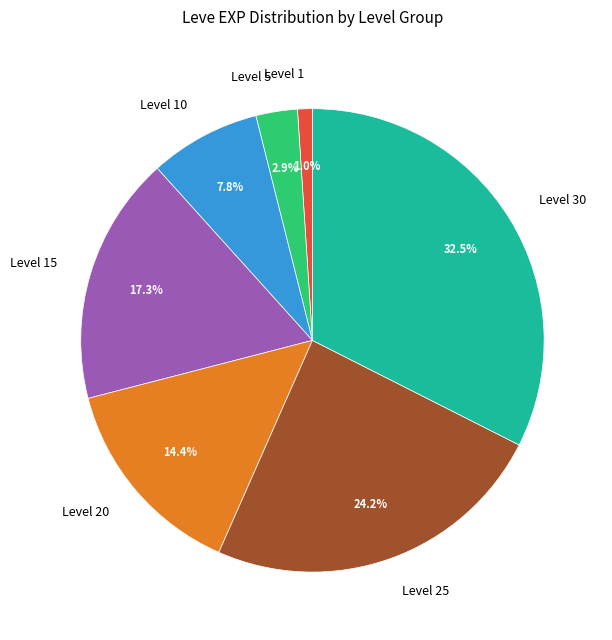

Is there a majority slice in this chart?

No